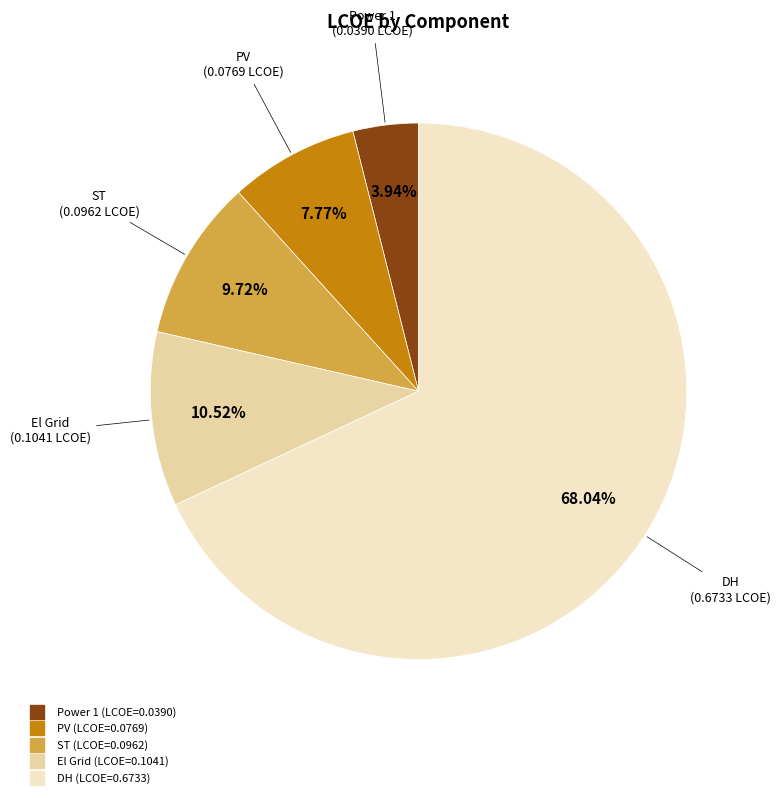

Which slice is the smallest?

Power 1